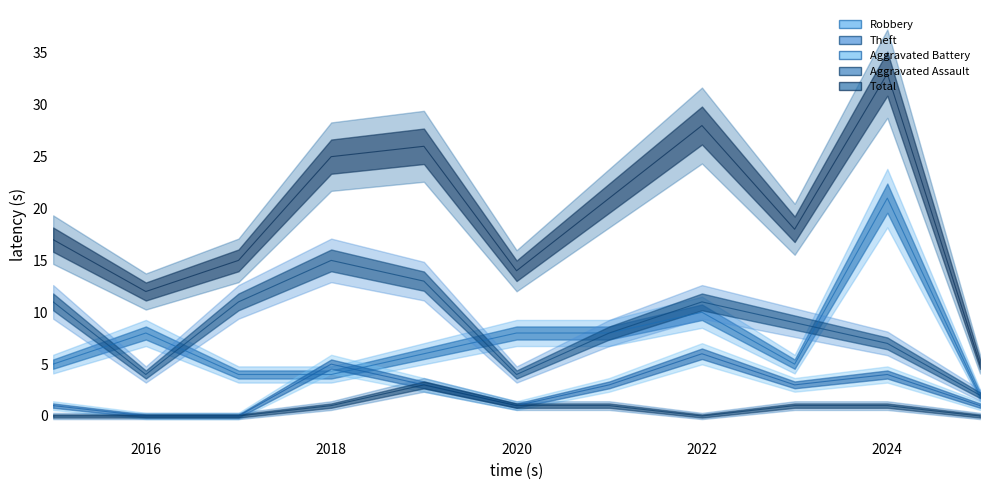

How many lines are shown in the chart?

5